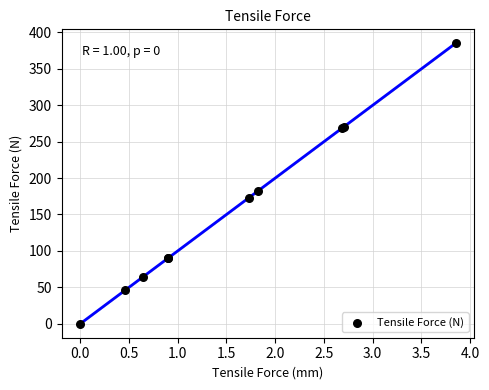

What Y value in the scatter plot is closest to 192?

182.2